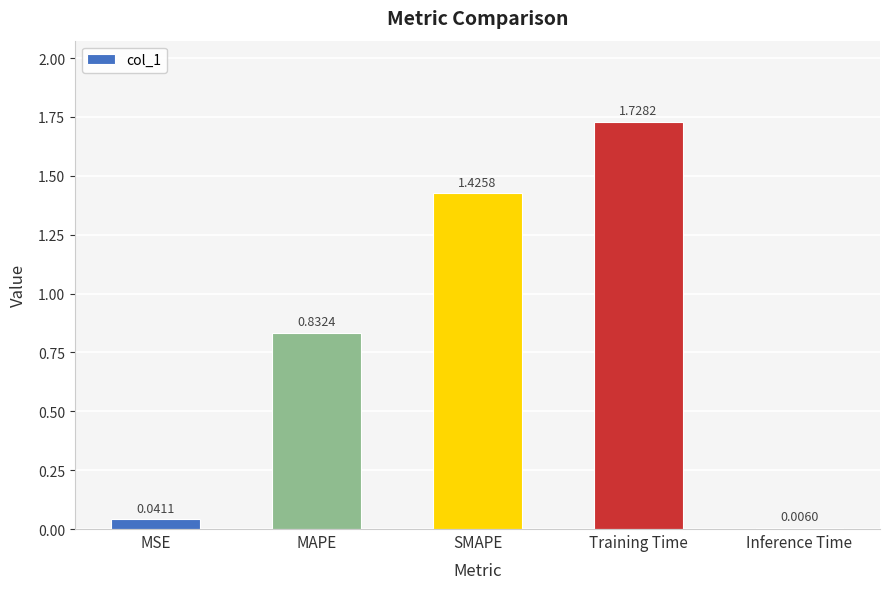

At which label is the value closest to 0?

Inference Time